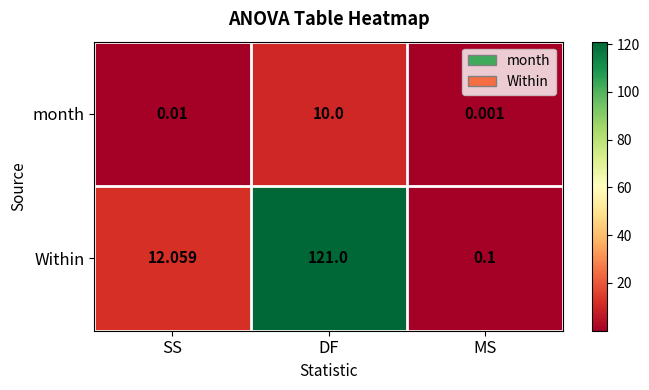

At which category is the sum across all series the highest?

DF